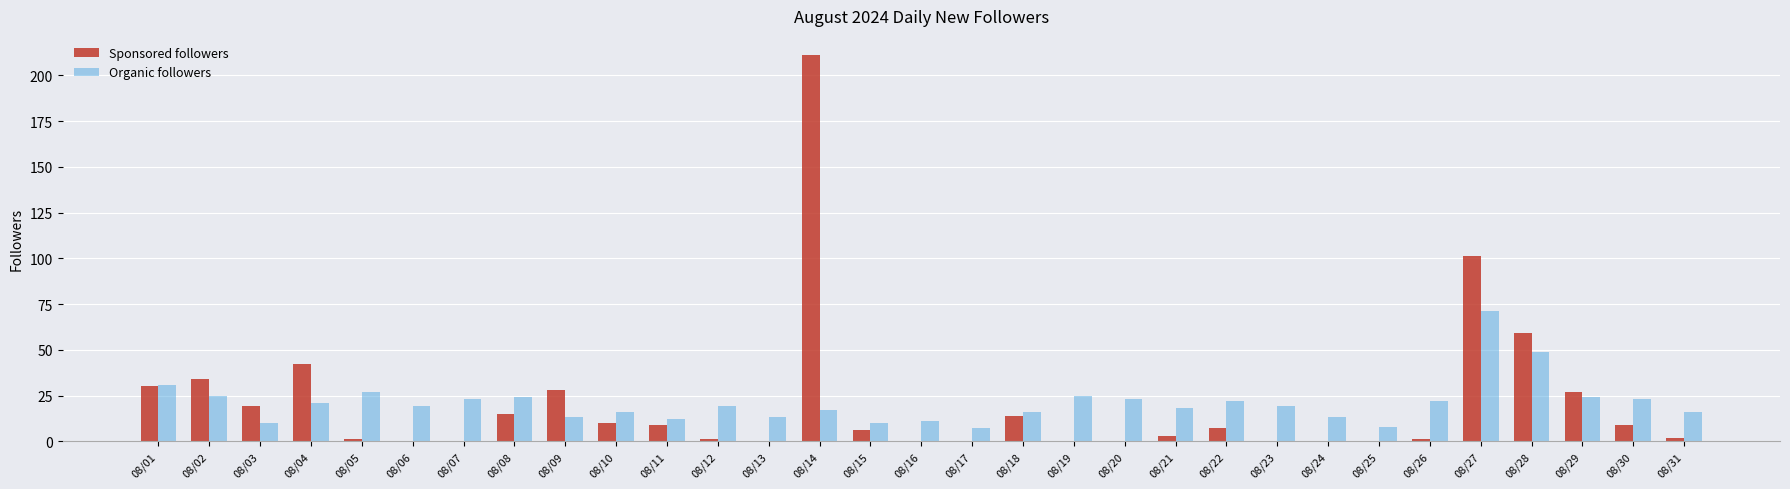

How many categories are shown in the chart?

31